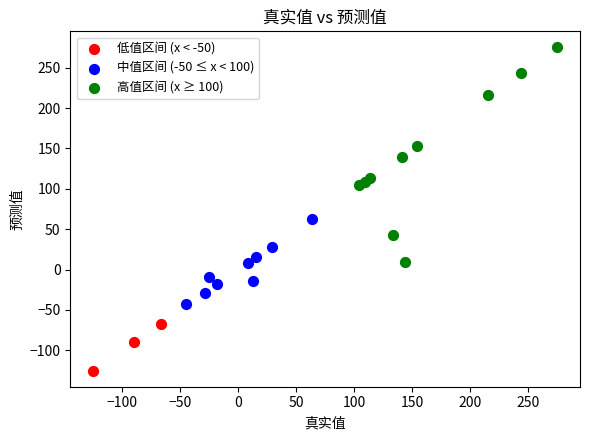

What are all the series names shown in the legend?

低值区间 (x < -50), 中值区间 (-50 ≤ x < 100), 高值区间 (x ≥ 100)